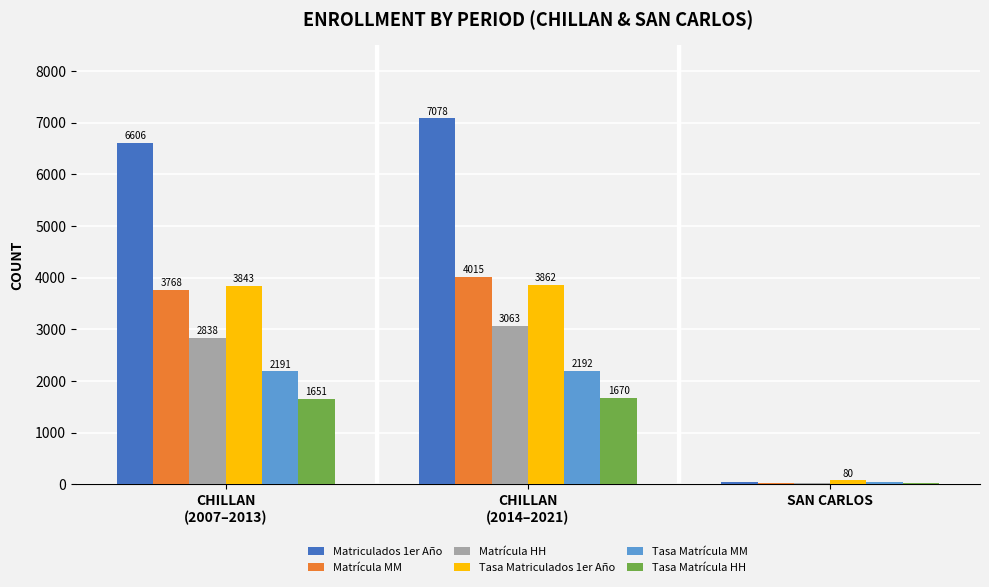

Is it true that Tasa Matrícula MM equals 46 at SAN CARLOS?

True